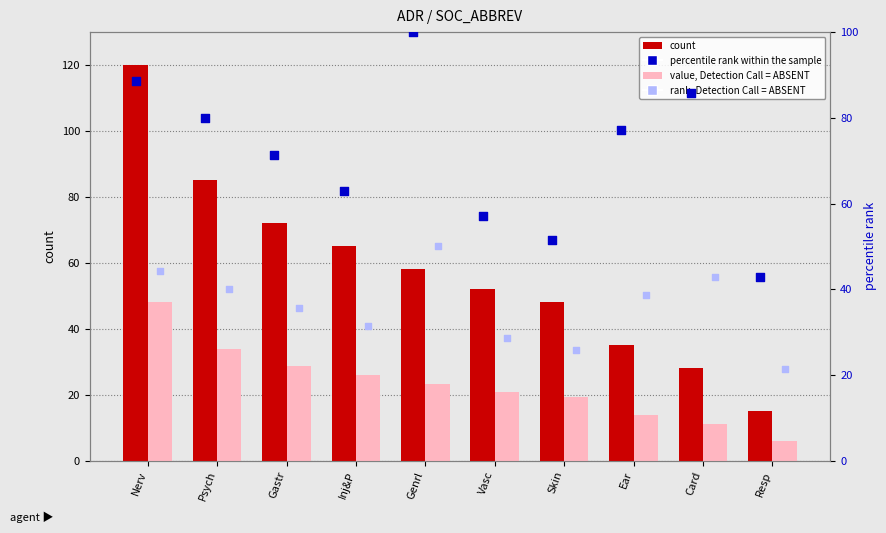

What is the total value across all series at Gastr?

207.9